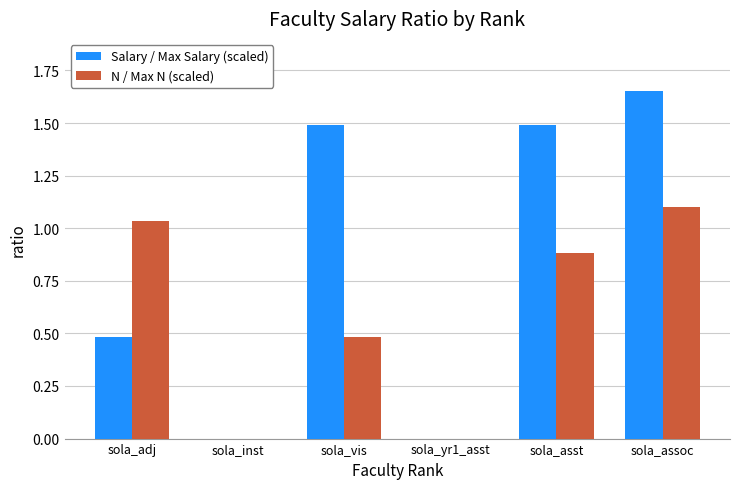

Which series changed the most between sola_adj and sola_inst?

N / Max N (scaled)